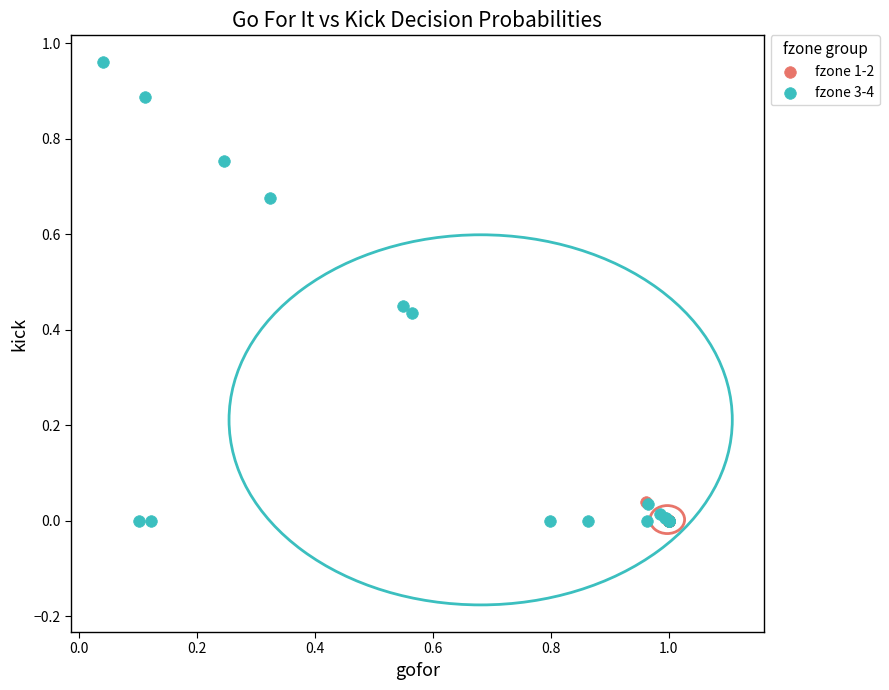

Which series has the largest Y range (max minus min)?

fzone 3-4